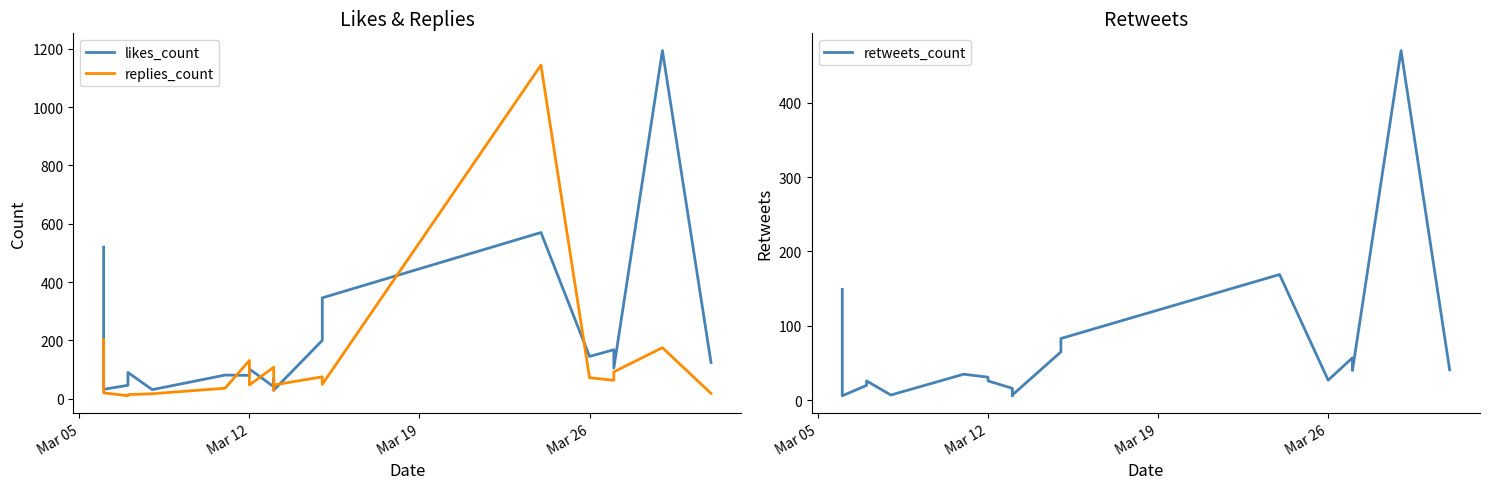

Where does the likes_count series first go above 105?

Mar 05